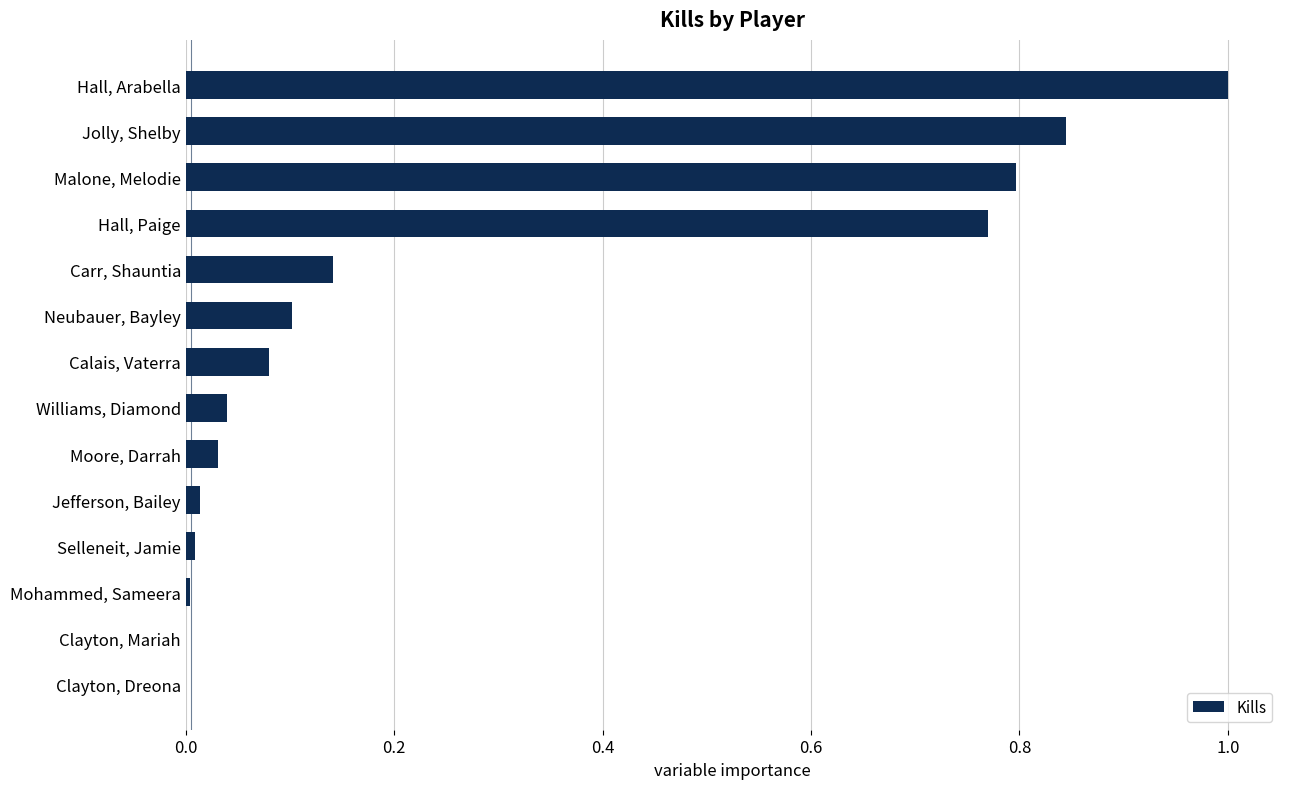

Is it true that the value at Carr, Shauntia is 0.1?

True